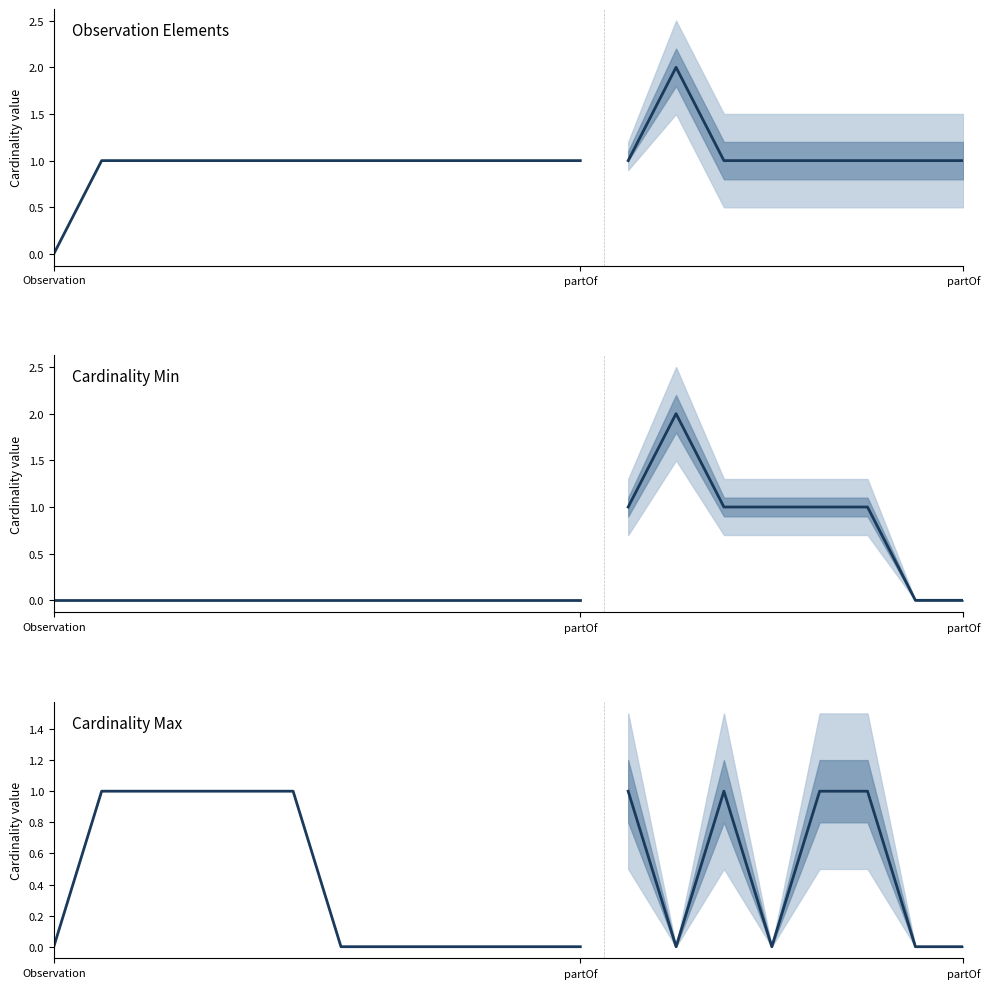

At which label does Cardinality Max reach its peak?

partOf